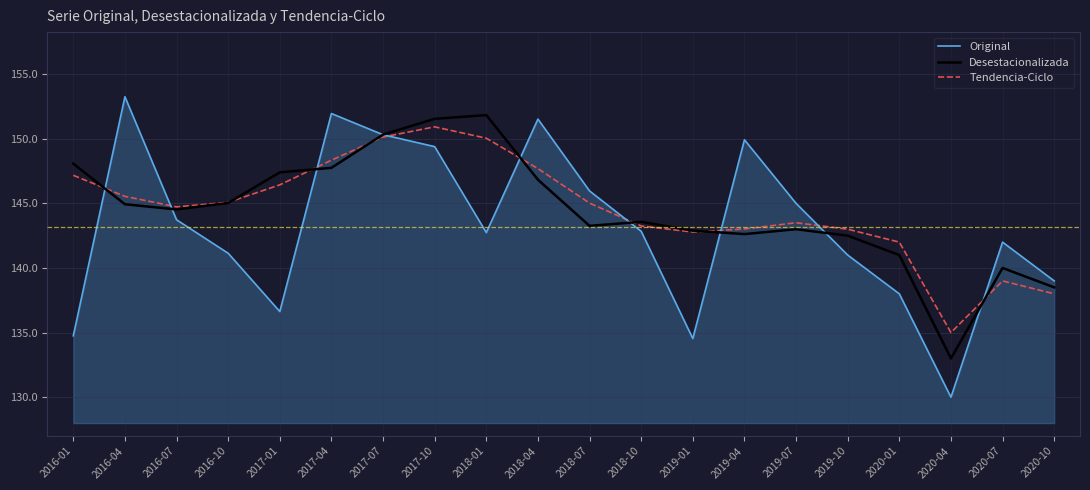

How many times do Desestacionalizada and Tendencia-Ciclo cross each other?

8